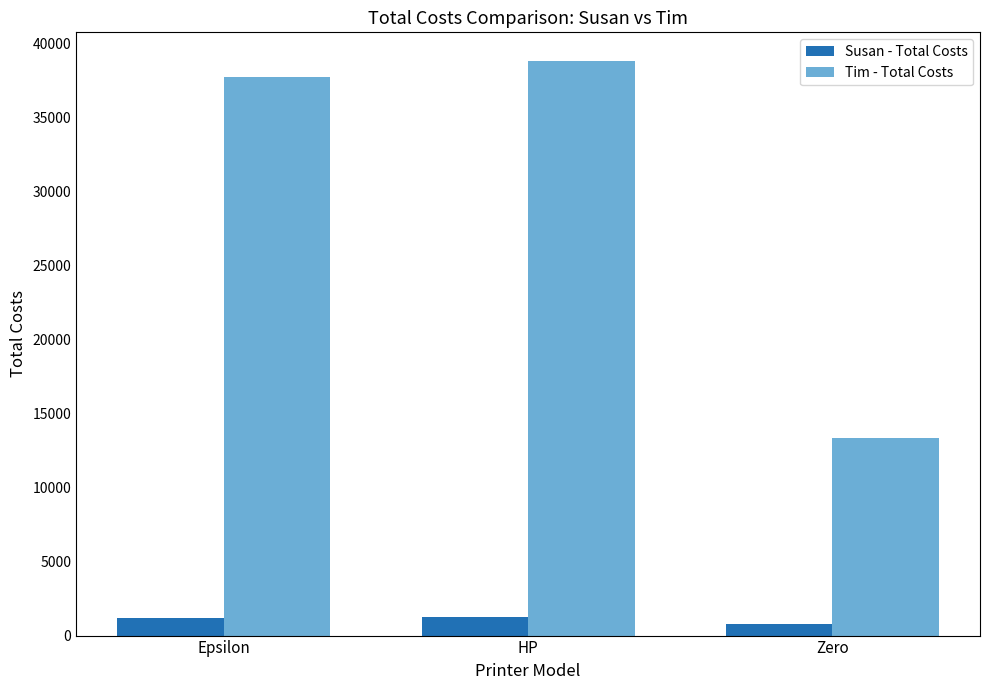

What is the sum of all Tim - Total Costs values?

89916.4